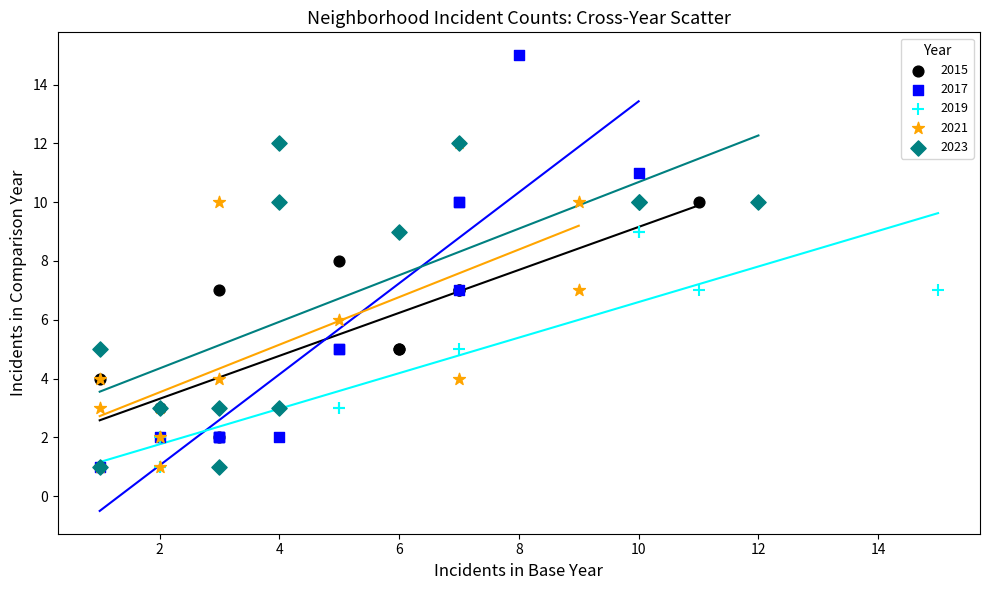

Which series contains the highest Y value?

2017